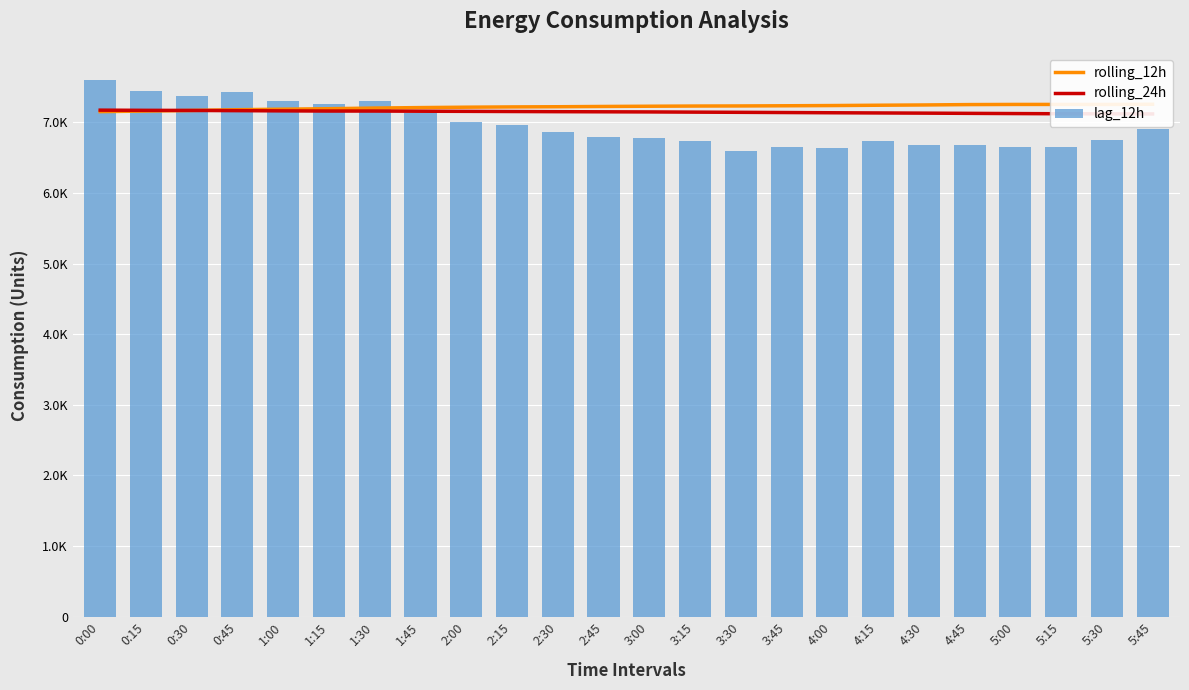

List the series in order of their peak value, highest first.

lag_12h, rolling_12h, rolling_24h